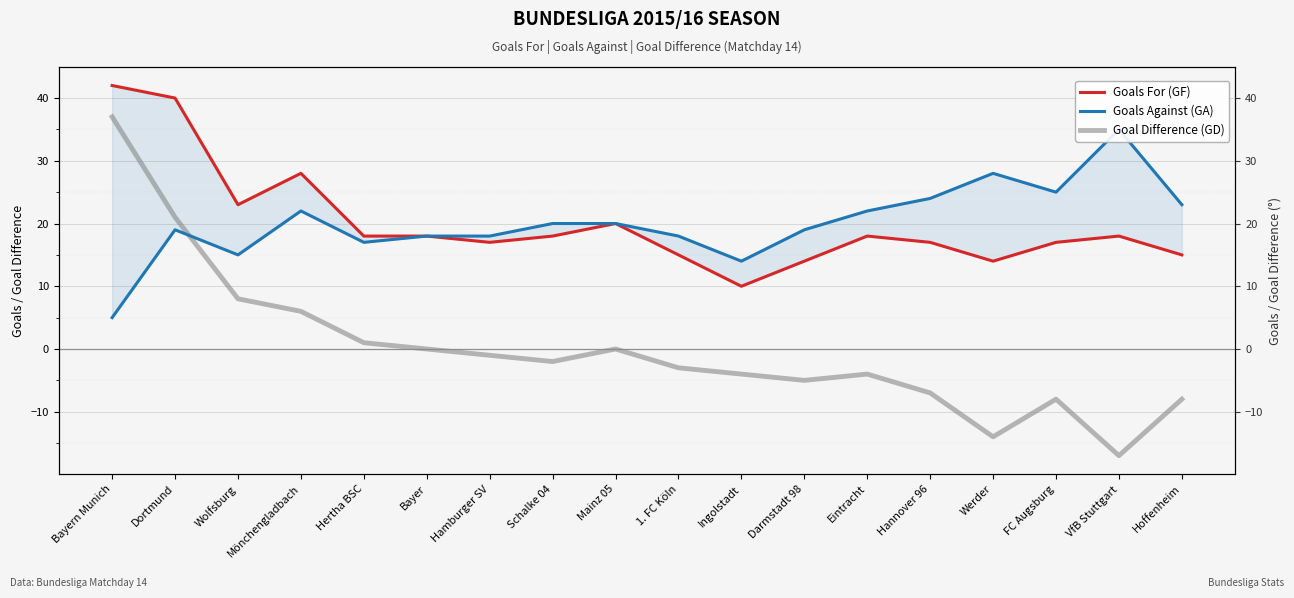

Is it true that Goals For (GF) equals 15 at Hoffenheim?

True